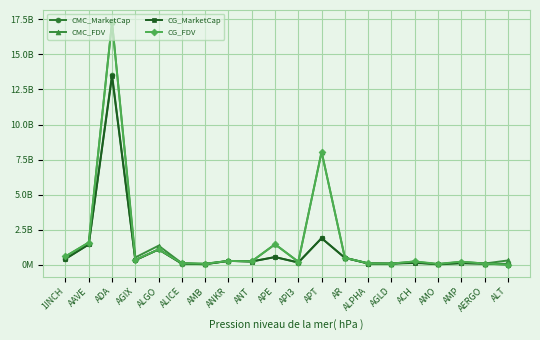

What is the spread (max minus min) of values at 1INCH?

177155828.2